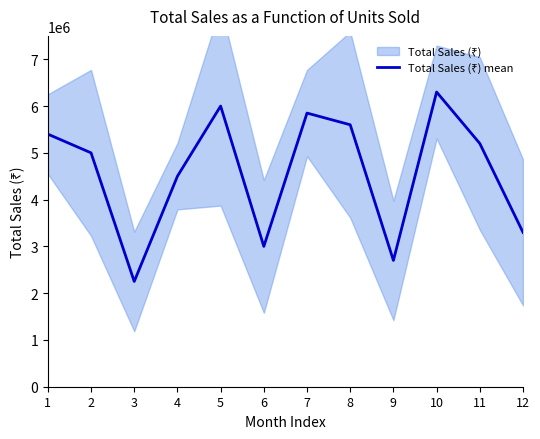

How many points are higher than both their immediate neighbors (excluding endpoints)?

3